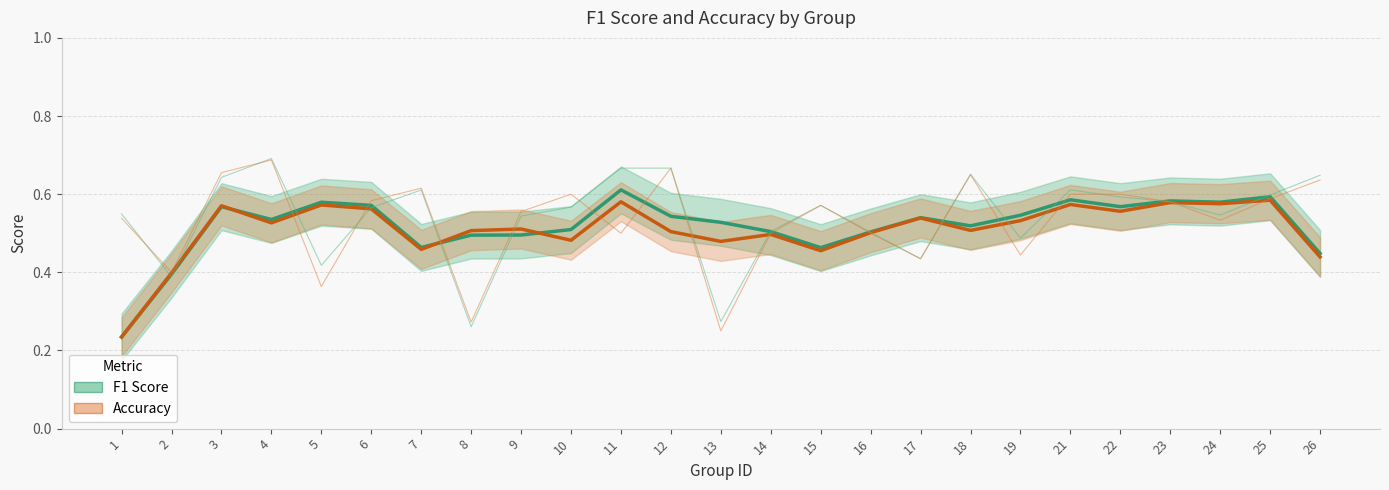

Reading right to left, extract all data points from this chart.

f1: 26=0.4	25=0.6	24=0.6	23=0.6	22=0.6	21=0.6	19=0.5	18=0.5	17=0.5	16=0.5	15=0.5	14=0.5	13=0.5	12=0.5	11=0.6	10=0.5	9=0.5	8=0.5	7=0.5	6=0.6	5=0.6	4=0.5	3=0.6	2=0.4	1=0.2
accuracy: 26=0.4	25=0.6	24=0.6	23=0.6	22=0.6	21=0.6	19=0.5	18=0.5	17=0.5	16=0.5	15=0.5	14=0.5	13=0.5	12=0.5	11=0.6	10=0.5	9=0.5	8=0.5	7=0.5	6=0.6	5=0.6	4=0.5	3=0.6	2=0.4	1=0.2